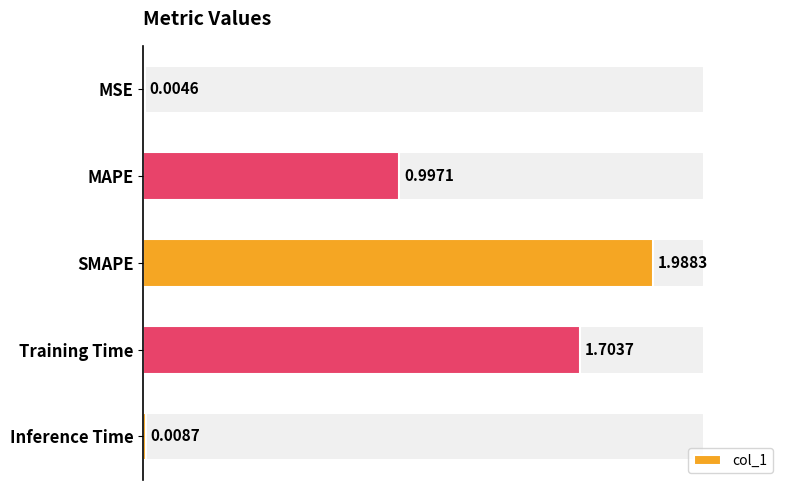

What is the greatest value displayed?

2.0